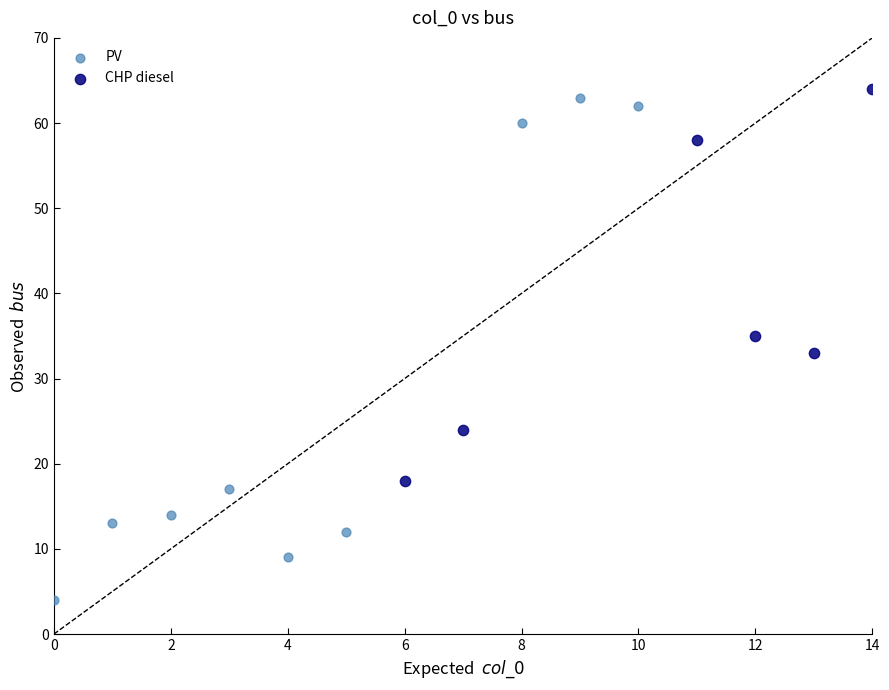

Which series contains the lowest Y value?

PV